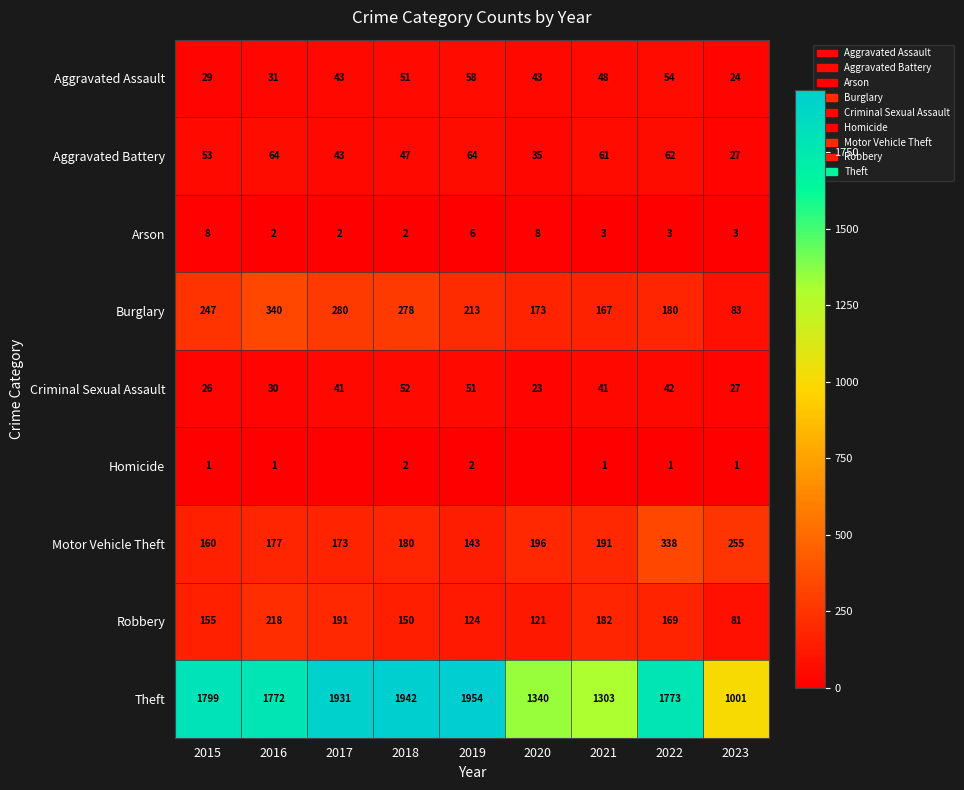

At how many categories does at least one series exceed 630?

9